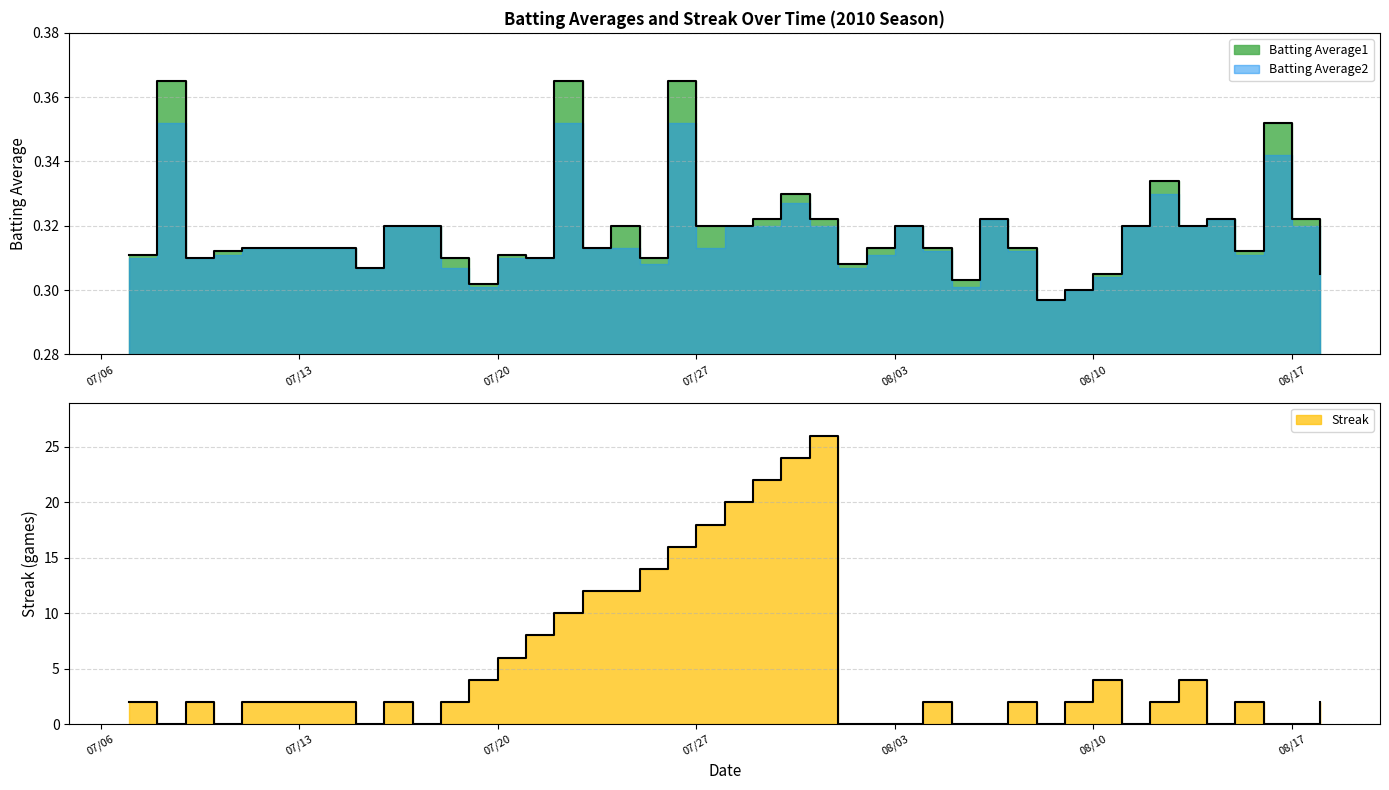

Which category has the lowest value in the Batting Average1 series?

2010-08-08